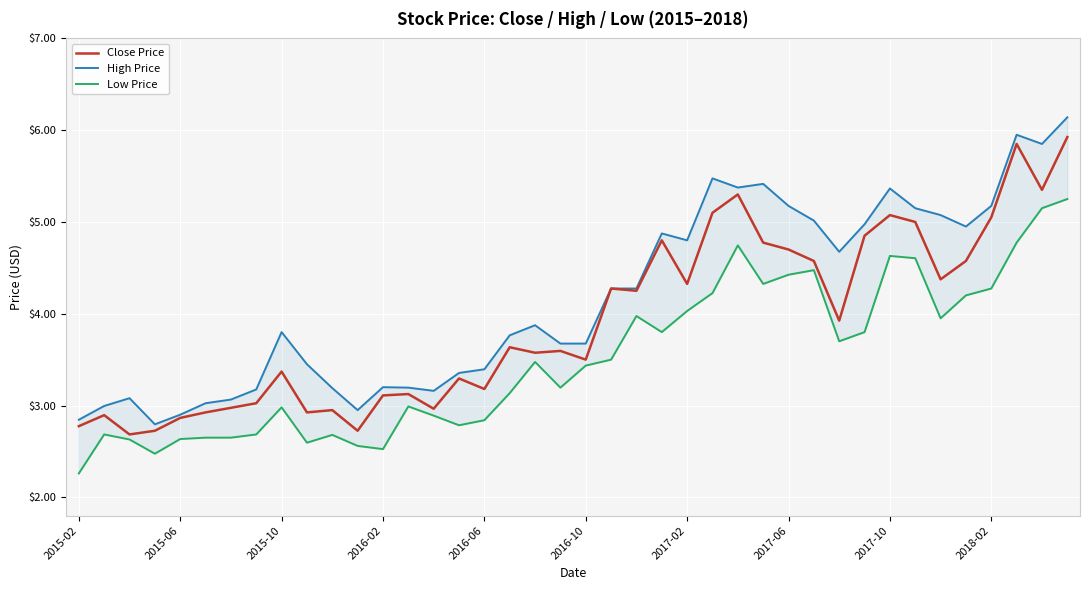

Is it true that Close Price equals 3.5 at 2016-10?

True